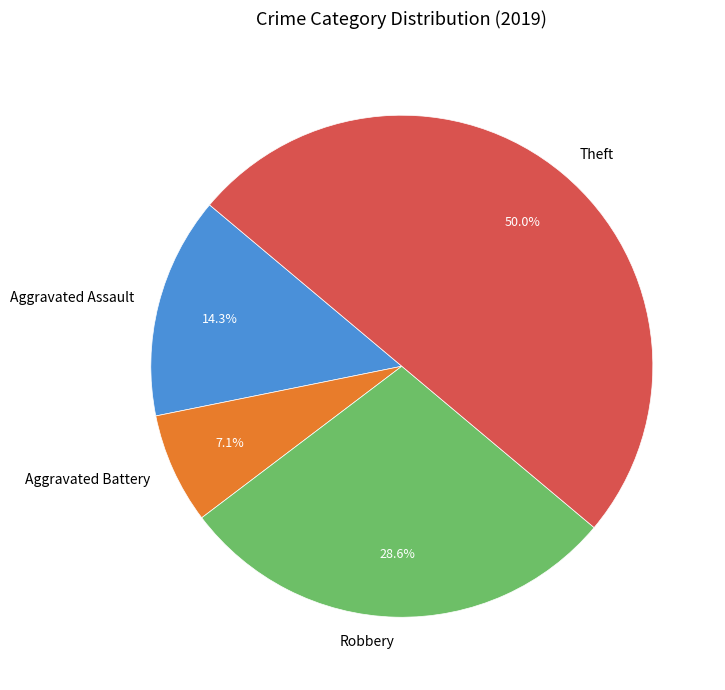

Rank the categories by value from lowest to highest.

Aggravated Battery, Aggravated Assault, Robbery, Theft